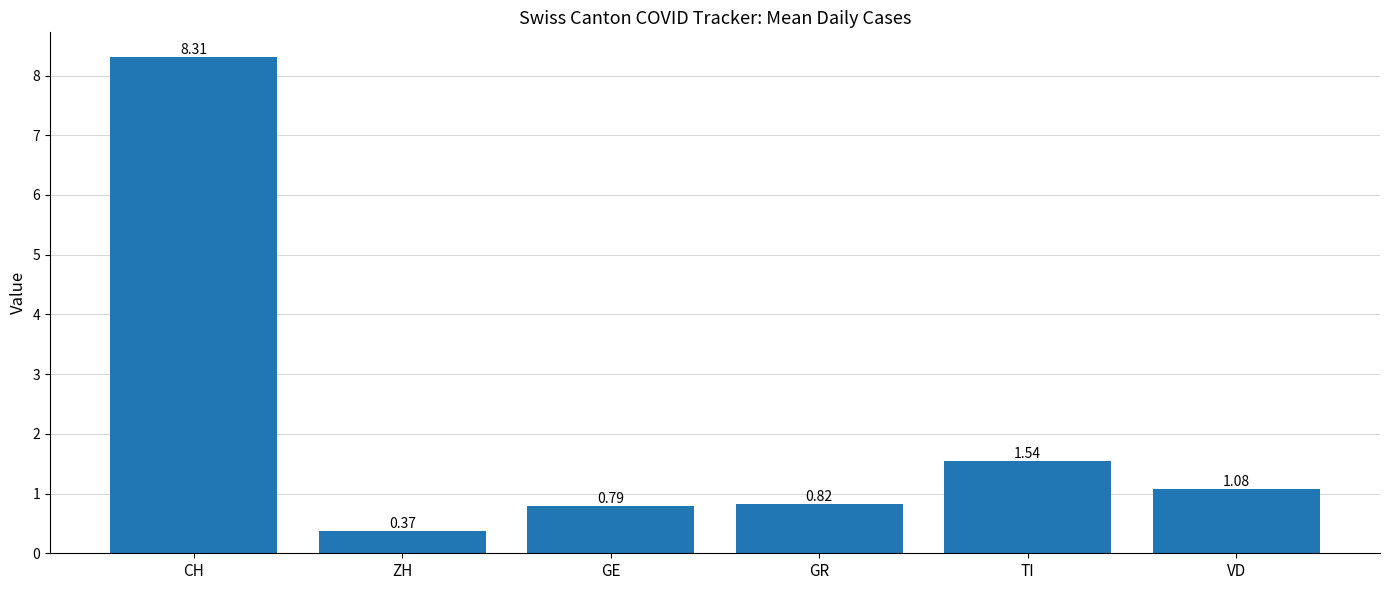

At which category does the chart reach its peak across all series?

CH